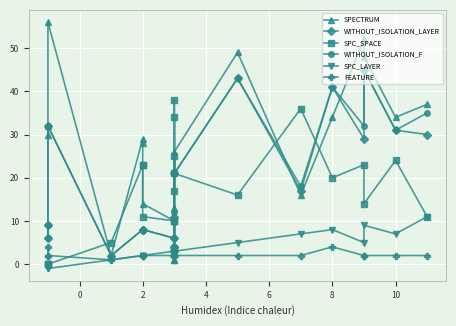

How many data points in SPC_SPACE are less than 17?

10